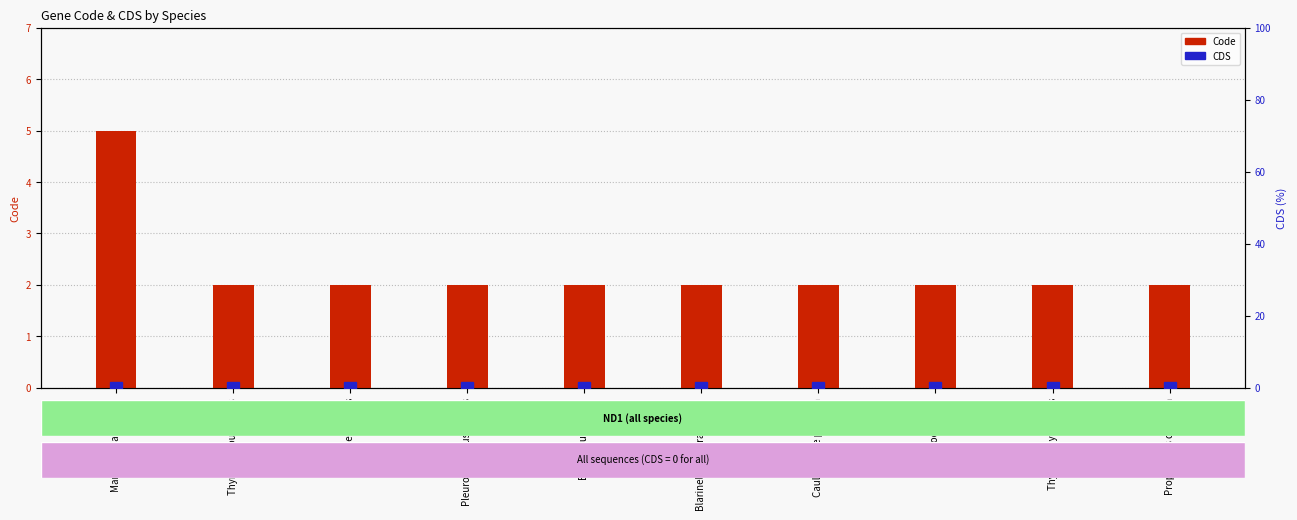

The value of Code at Marphysa sanguinea is 5. True or false?

True